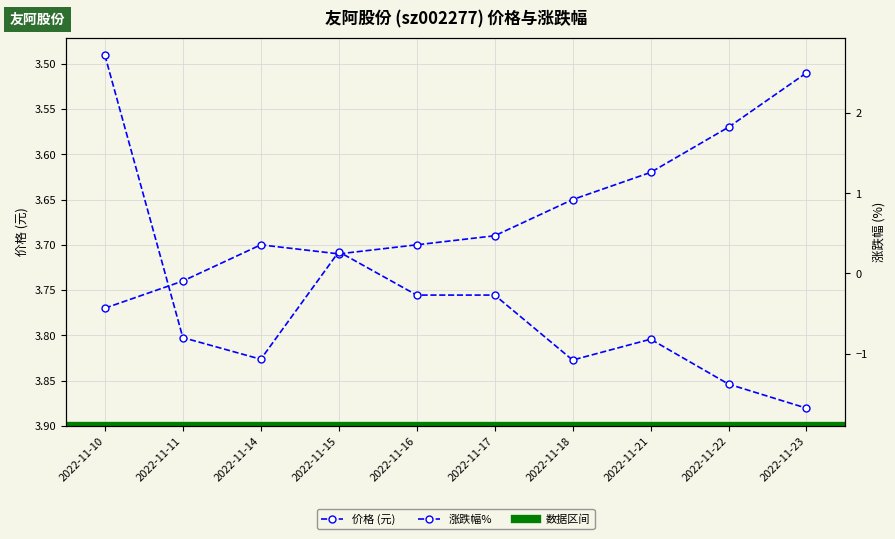

Where is 价格 nearest to the value 3?

2022-11-23